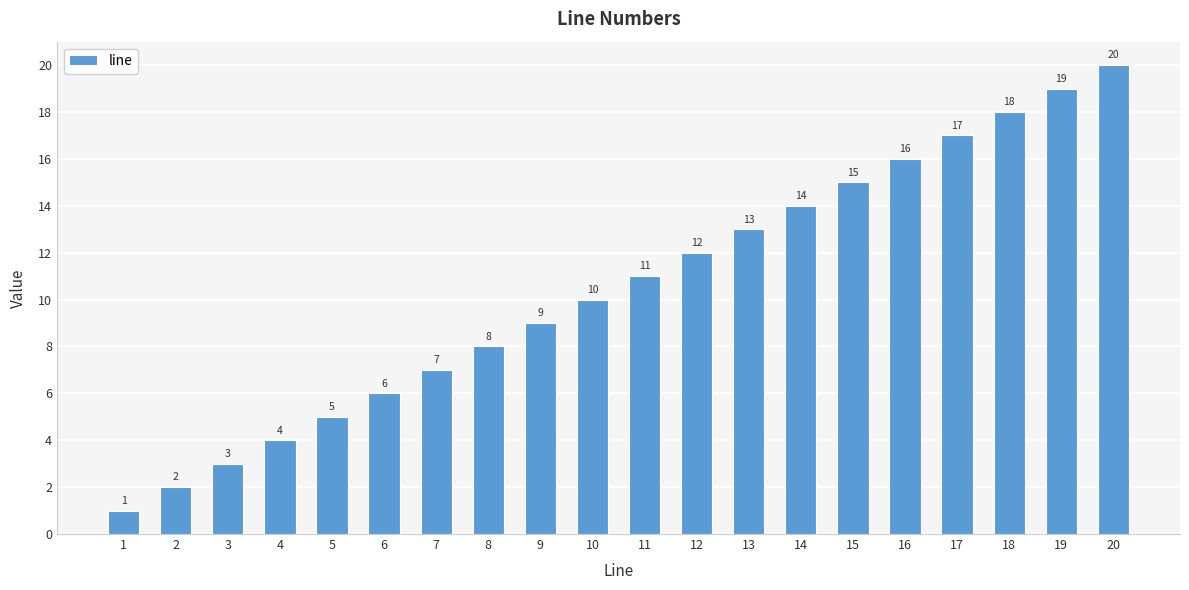

Reading left to right, transcribe all the data shown in this chart.

1=1	2=2	3=3	4=4	5=5	6=6	7=7	8=8	9=9	10=10	11=11	12=12	13=13	14=14	15=15	16=16	17=17	18=18	19=19	20=20